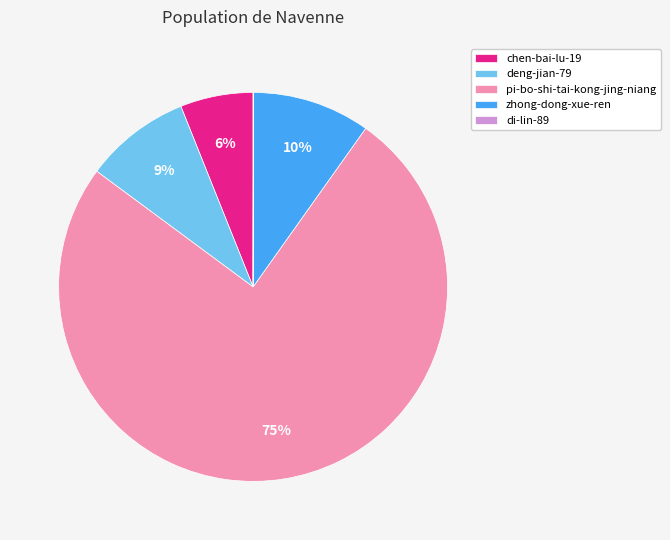

Does any single category account for the majority?

Yes